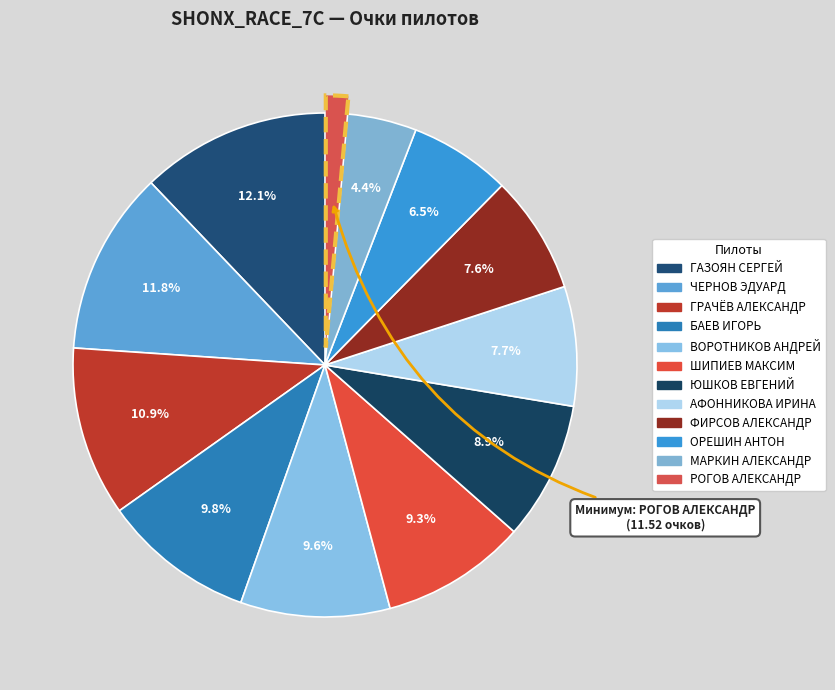

Which has a higher value, ШИПИЕВ МАКСИМ or ВОРОТНИКОВ АНДРЕЙ?

ВОРОТНИКОВ АНДРЕЙ